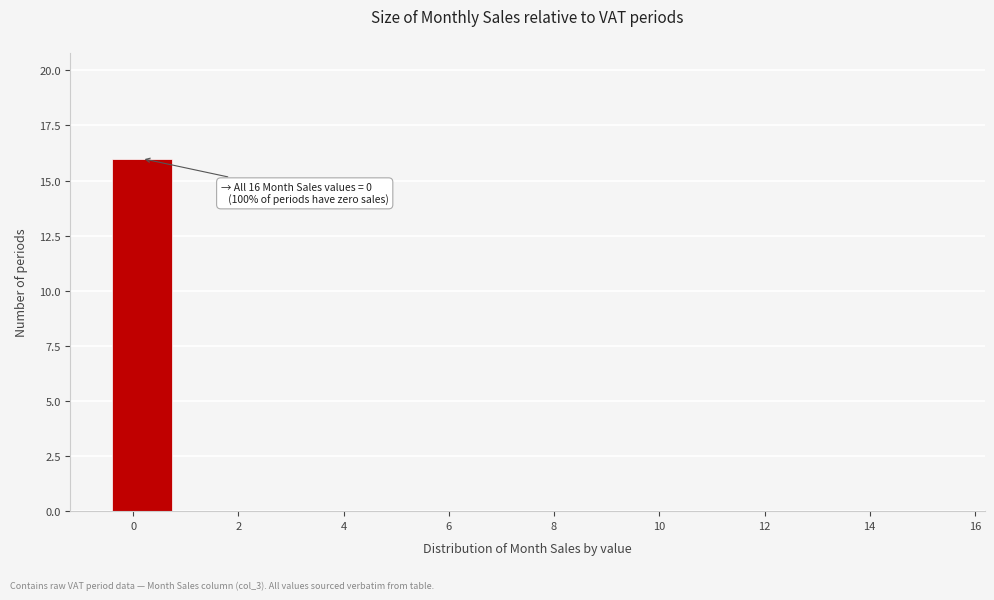

Over which range of the x-axis is the bar tallest?

-0.4 to 0.8